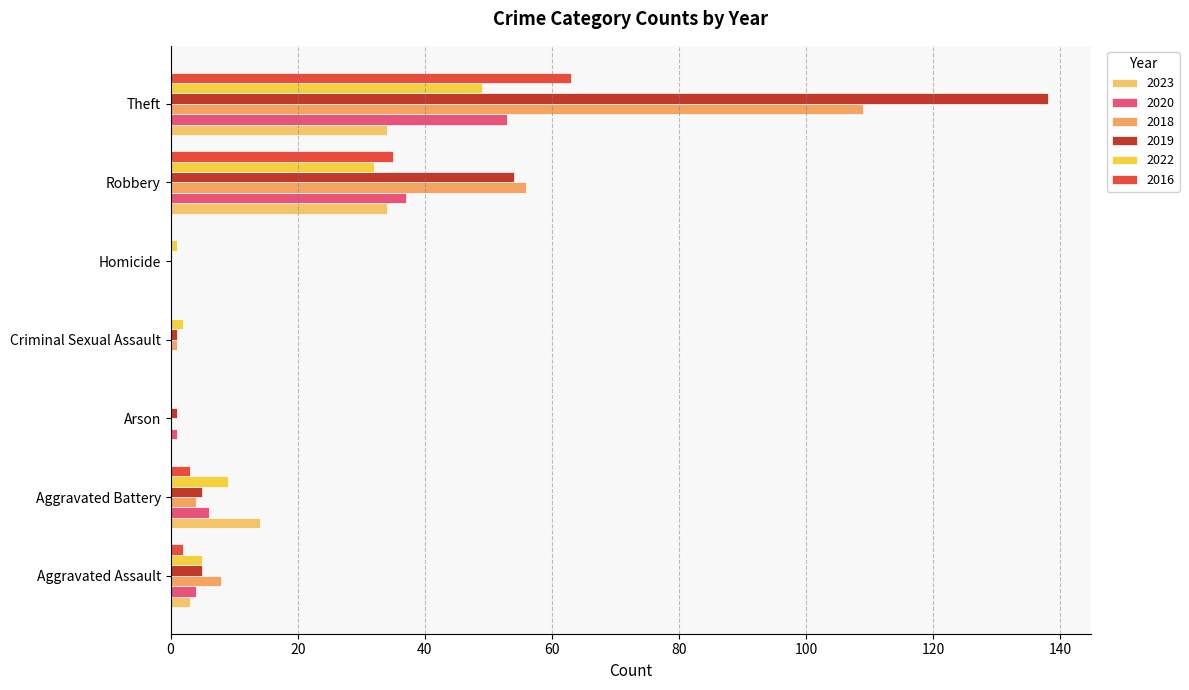

What is the sum of all 2018 values?

178